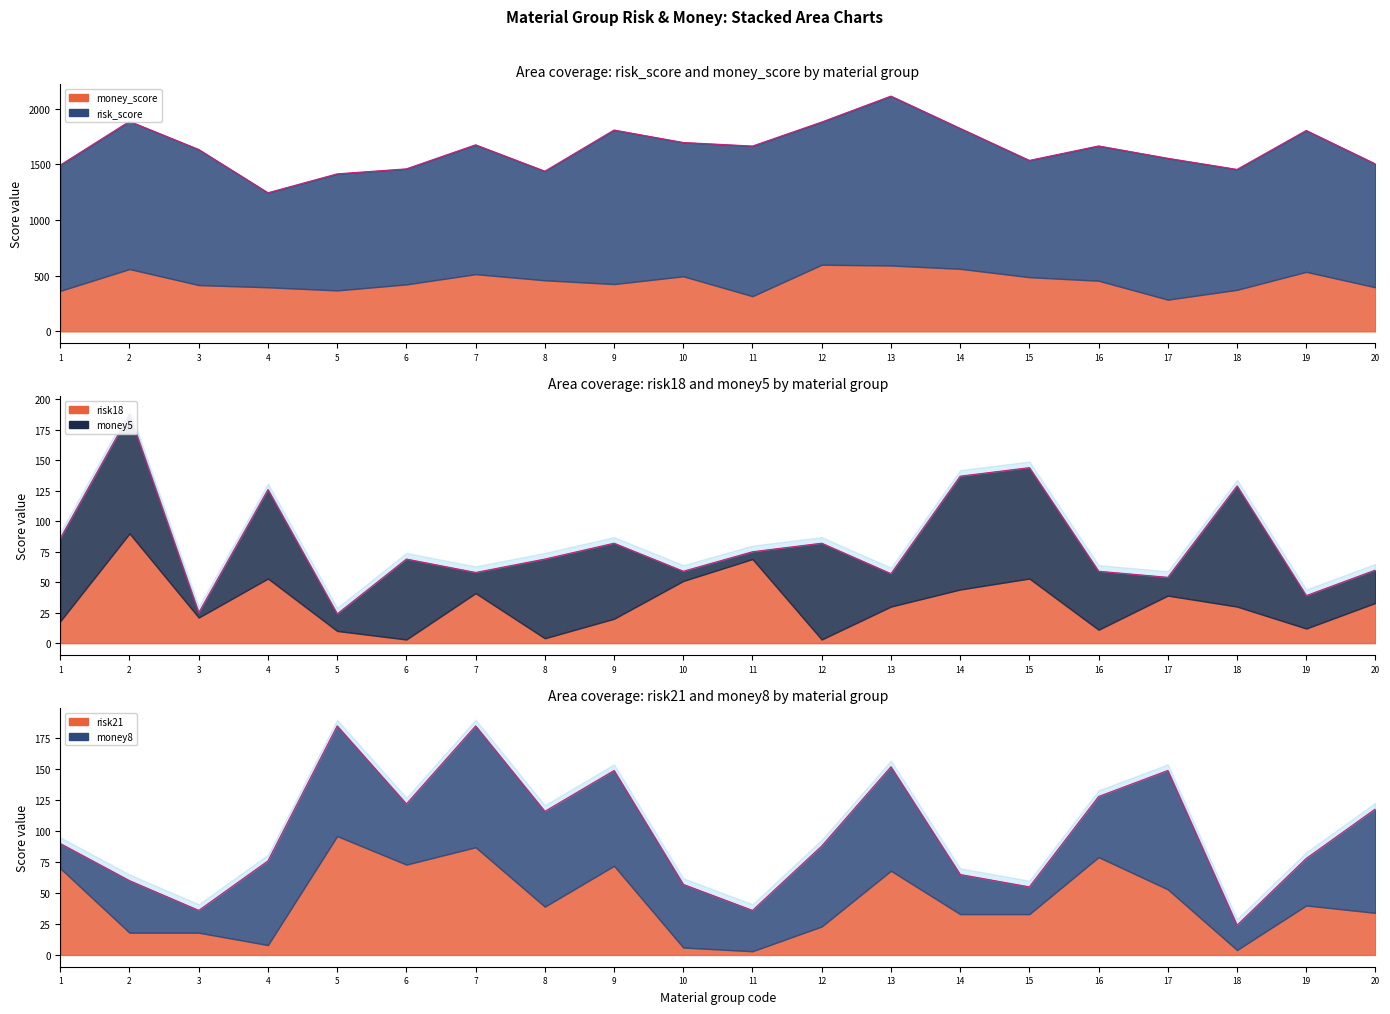

True or false: money8 has a value of 84 at 材料组13.

True